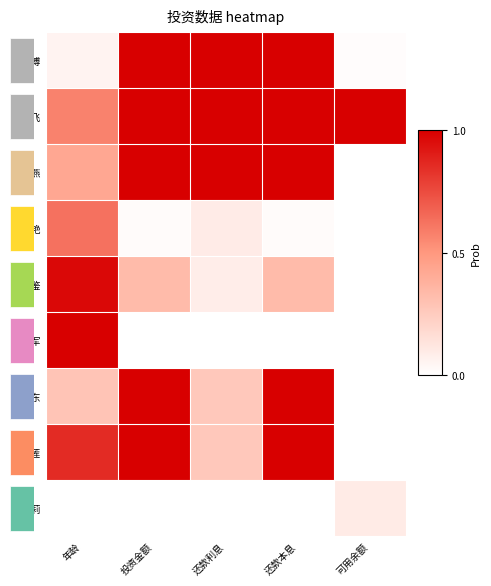

Is it true that 凃鉴 equals 0.0 at 可用余额?

True